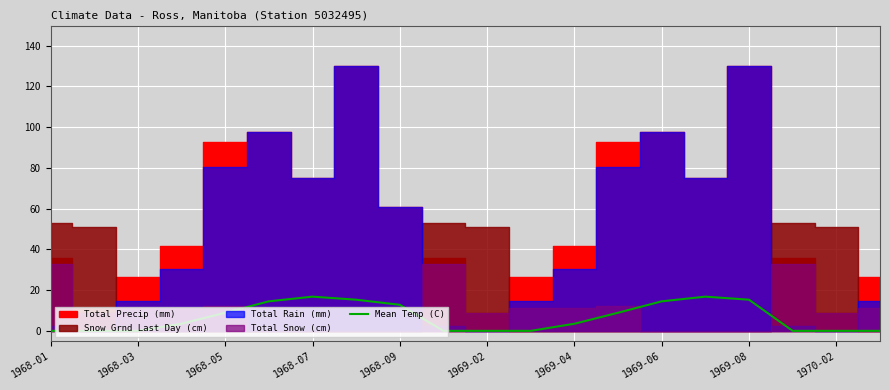

True or false: Mean Temp (C) has a value of 14.5 at 1969-06.

True